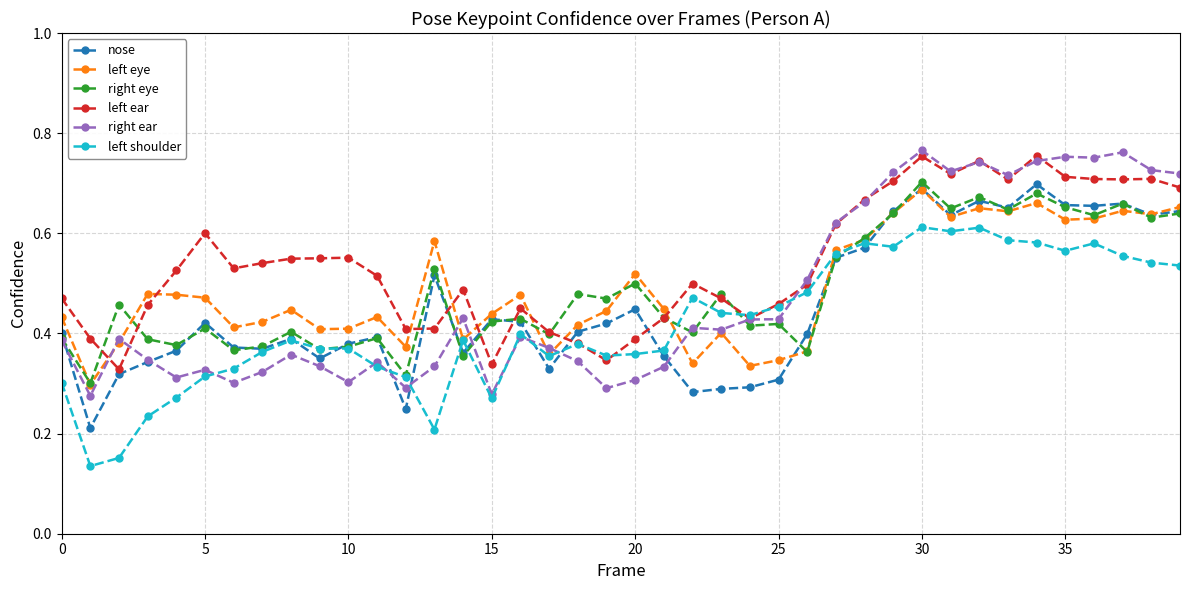

Which series has the largest total across all categories?

left ear